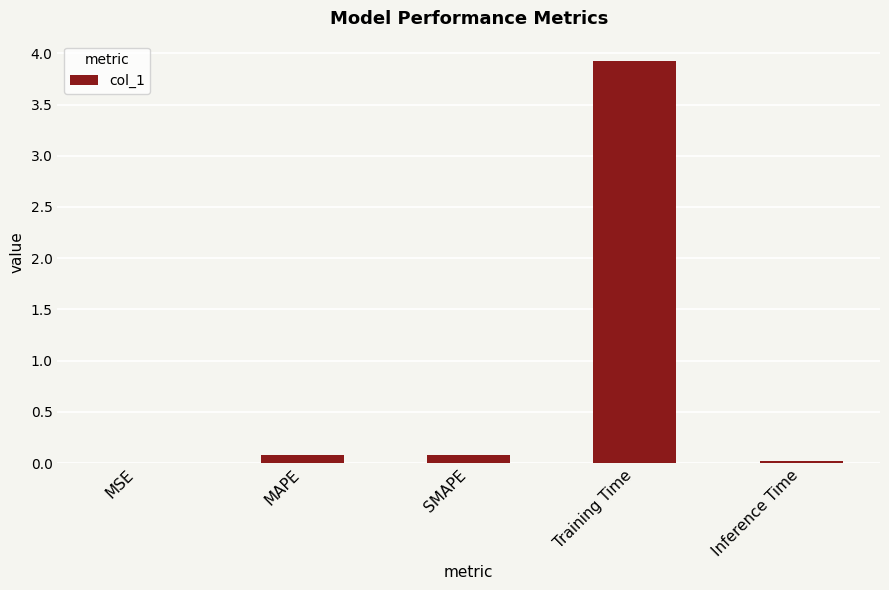

Is it true that the value at Training Time is 3.9?

True